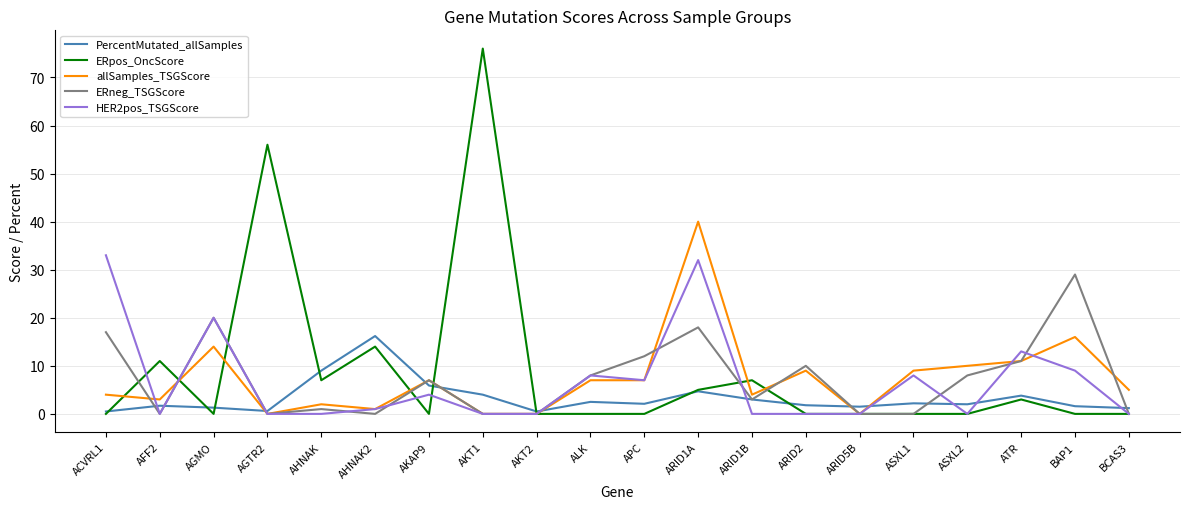

What is the total value across all series at AKAP9?

23.9